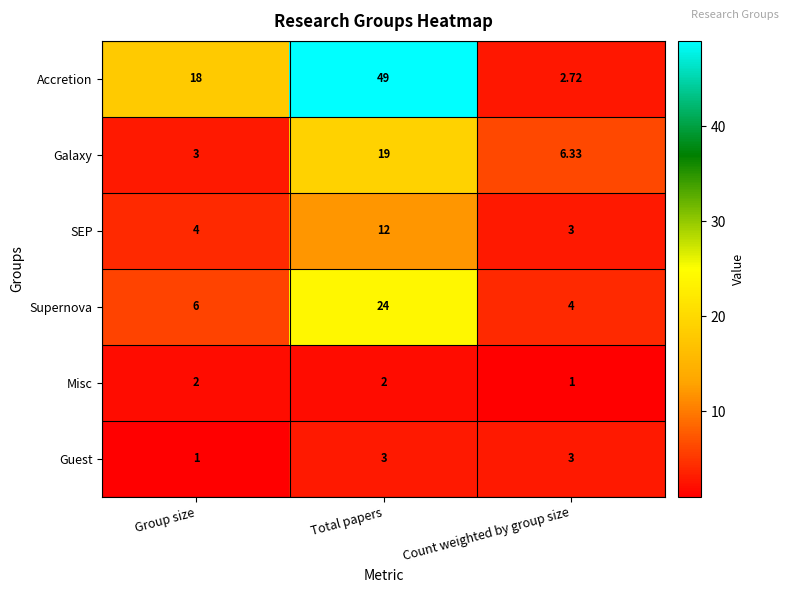

At which label does Supernova reach its minimum?

Count weighted by group size